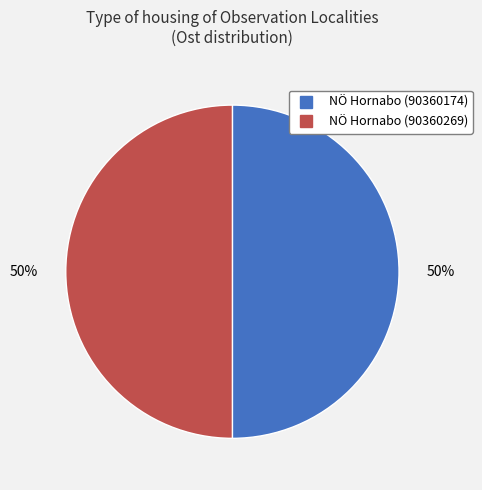

What percentage is the NÖ Hornabo (90360269) slice, to the nearest percent?

50%